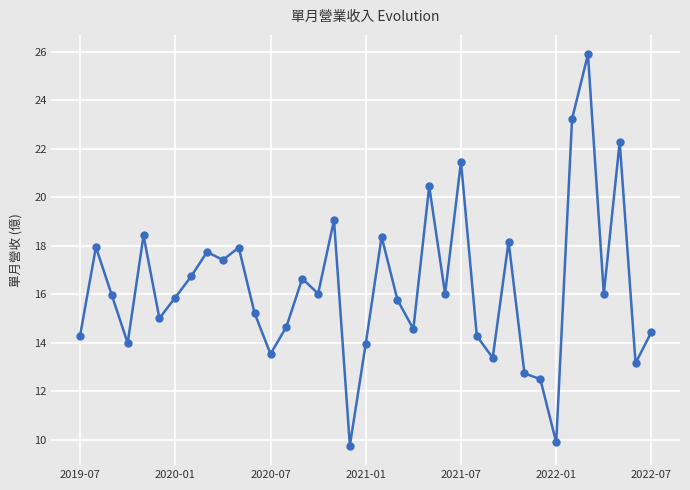

How many distinct data groups are displayed?

1